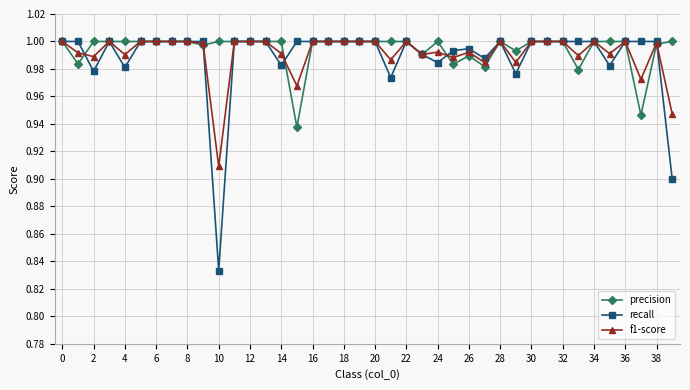

Which series has the largest range (max minus min)?

recall